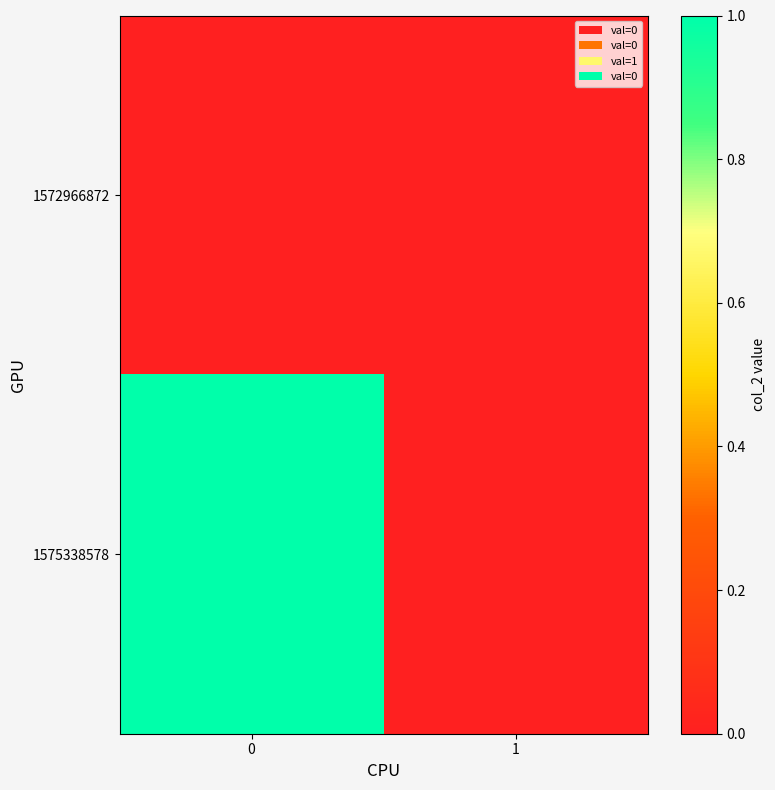

Reading left to right, transcribe all the data shown in this chart.

1572966872: 0=0	1=0
1575338578: 0=1	1=0